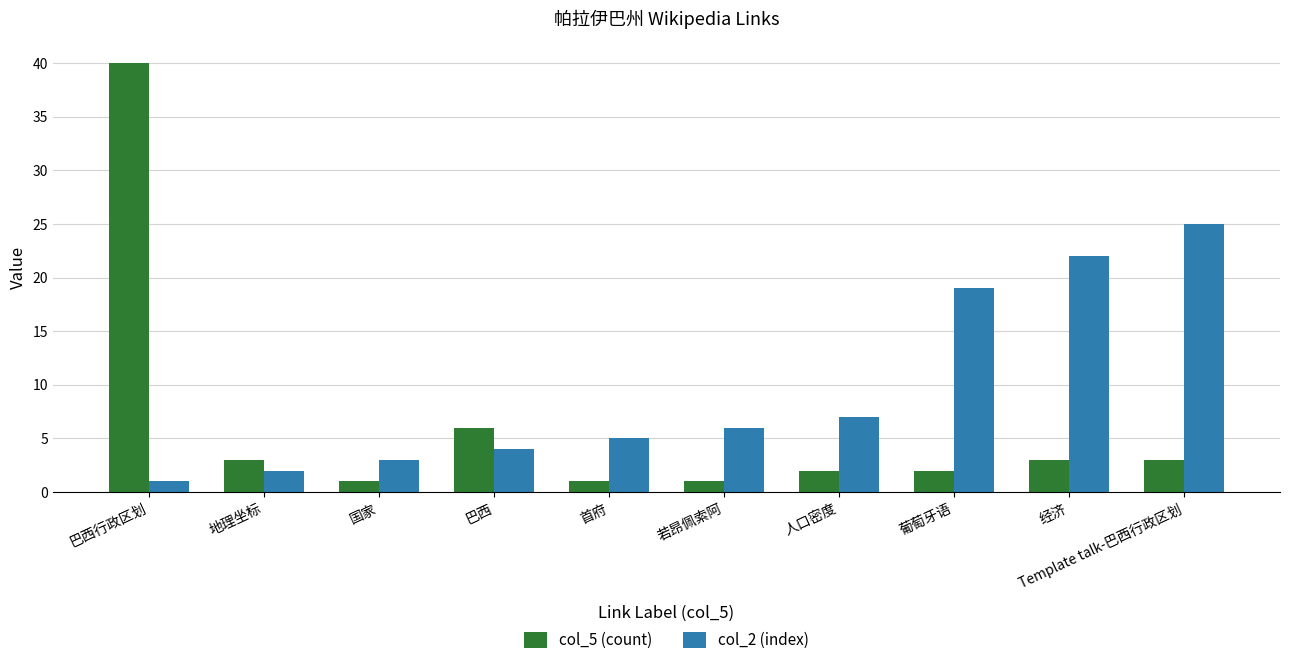

Is it true that col_2 (index) equals 7 at 人口密度?

True